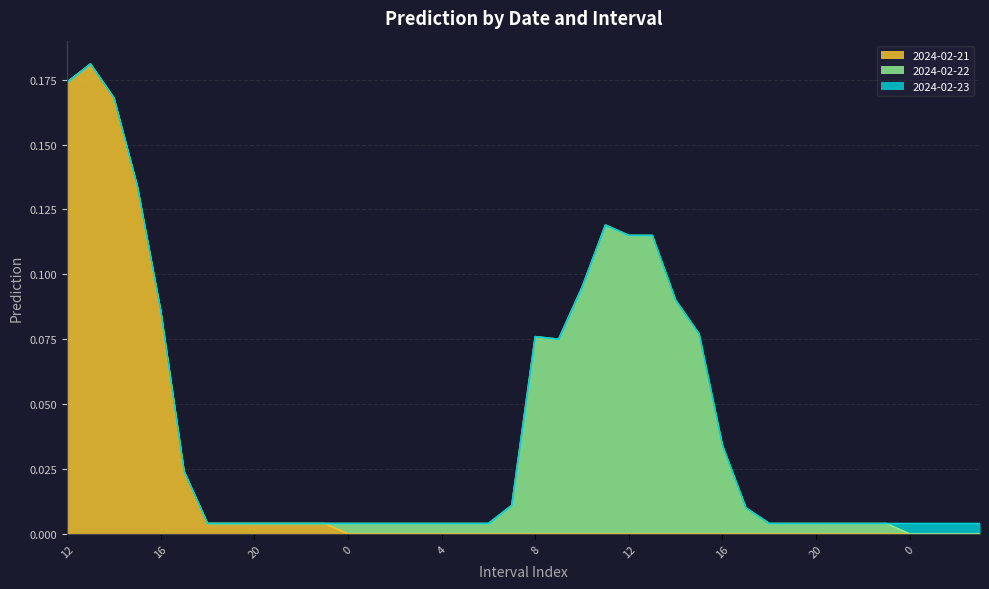

Reading left to right, transcribe all the data shown in this chart.

2024-02-21: 12=0.2	13=0.2	14=0.2	15=0.1	16=0.1	17=0.0	18=0.0	19=0.0	20=0.0	21=0.0	22=0.0	23=0.0	0=0.0	1=0.0	2=0.0	3=0.0	4=0.0	5=0.0	6=0.0	7=0.0	8=0.0	9=0.0	10=0.0	11=0.0	12=0.0	13=0.0	14=0.0	15=0.0	16=0.0	17=0.0	18=0.0	19=0.0	20=0.0	21=0.0	22=0.0	23=0.0	0=0.0	1=0.0	2=0.0	3=0.0
2024-02-22: 12=0.0	13=0.0	14=0.0	15=0.0	16=0.0	17=0.0	18=0.0	19=0.0	20=0.0	21=0.0	22=0.0	23=0.0	0=0.0	1=0.0	2=0.0	3=0.0	4=0.0	5=0.0	6=0.0	7=0.0	8=0.1	9=0.1	10=0.1	11=0.1	12=0.1	13=0.1	14=0.1	15=0.1	16=0.0	17=0.0	18=0.0	19=0.0	20=0.0	21=0.0	22=0.0	23=0.0	0=0.0	1=0.0	2=0.0	3=0.0
2024-02-23: 12=0.0	13=0.0	14=0.0	15=0.0	16=0.0	17=0.0	18=0.0	19=0.0	20=0.0	21=0.0	22=0.0	23=0.0	0=0.0	1=0.0	2=0.0	3=0.0	4=0.0	5=0.0	6=0.0	7=0.0	8=0.0	9=0.0	10=0.0	11=0.0	12=0.0	13=0.0	14=0.0	15=0.0	16=0.0	17=0.0	18=0.0	19=0.0	20=0.0	21=0.0	22=0.0	23=0.0	0=0.0	1=0.0	2=0.0	3=0.0